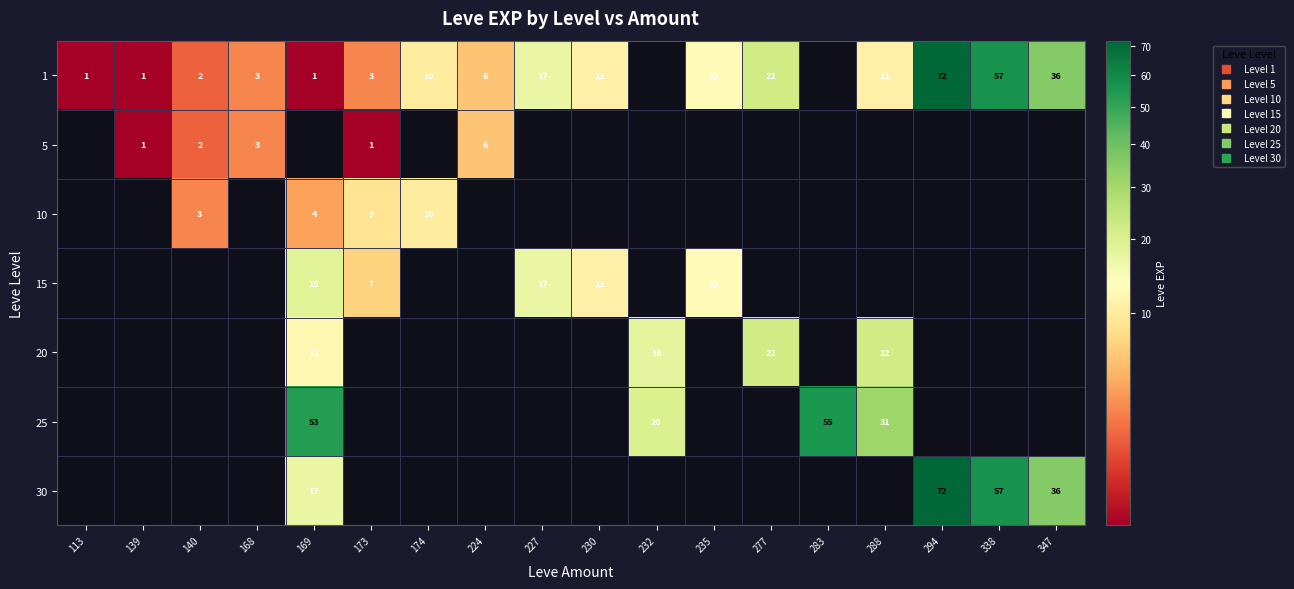

At 288, list the series in order from largest to smallest.

25, 30, 1, 5, 10, 15, 20